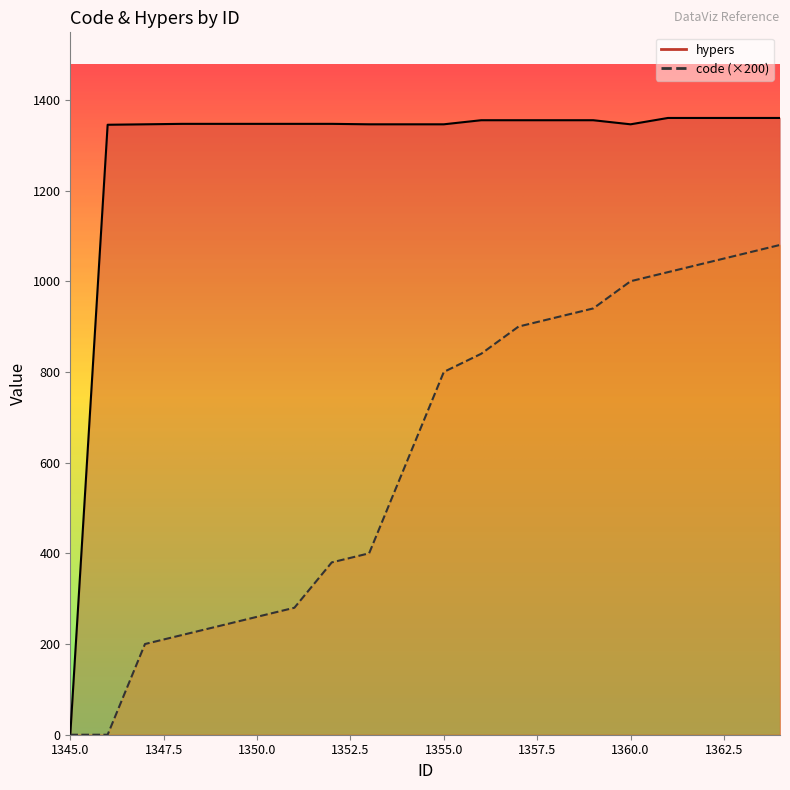

Reading right to left, list all the values displayed in this chart.

code: 1080.0	1060.0	1040.0	1020.0	1000.0	940.0	920.0	900.0	840.0	800.0	600.0	400.0	380.0	280.0	260.0	240.0	220.0	200.0	0.0	0.0
hypers: 1360.0	1360.0	1360.0	1360.0	1346.0	1355.0	1355.0	1355.0	1355.0	1346.0	1346.0	1346.0	1347.0	1347.0	1347.0	1347.0	1347.0	1346.0	1345.0	0.0